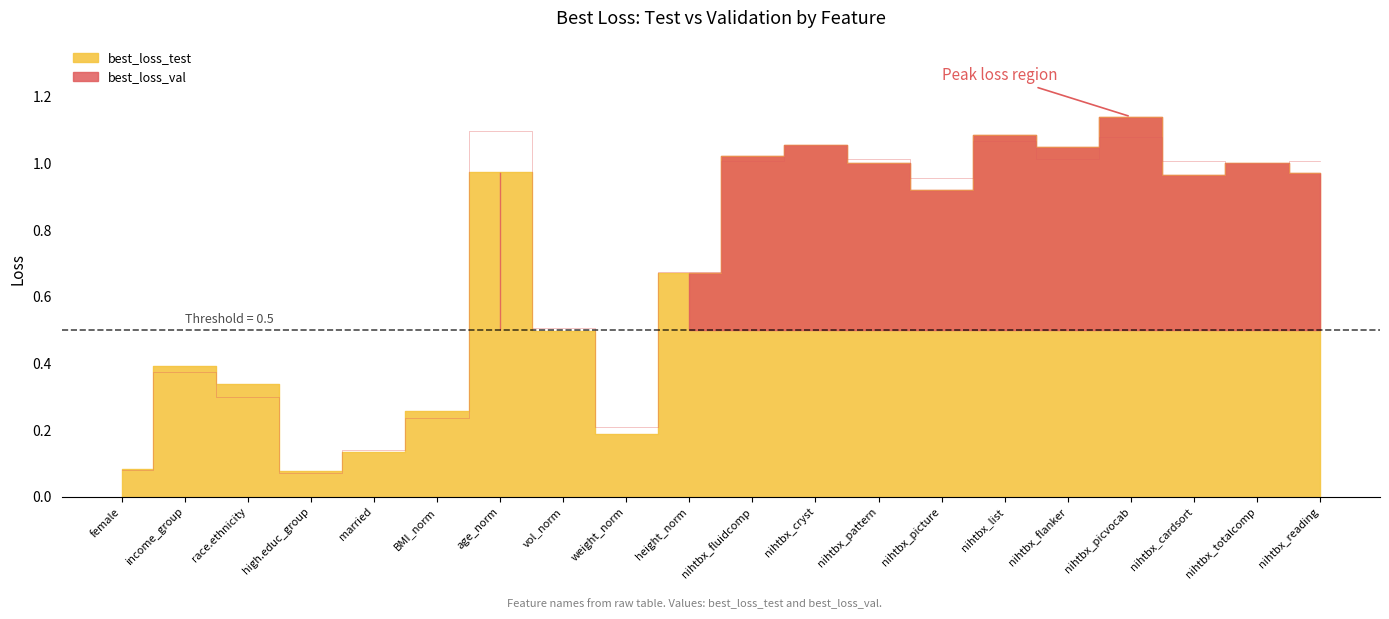

What value does the best_loss_test series have at height_norm?

0.7